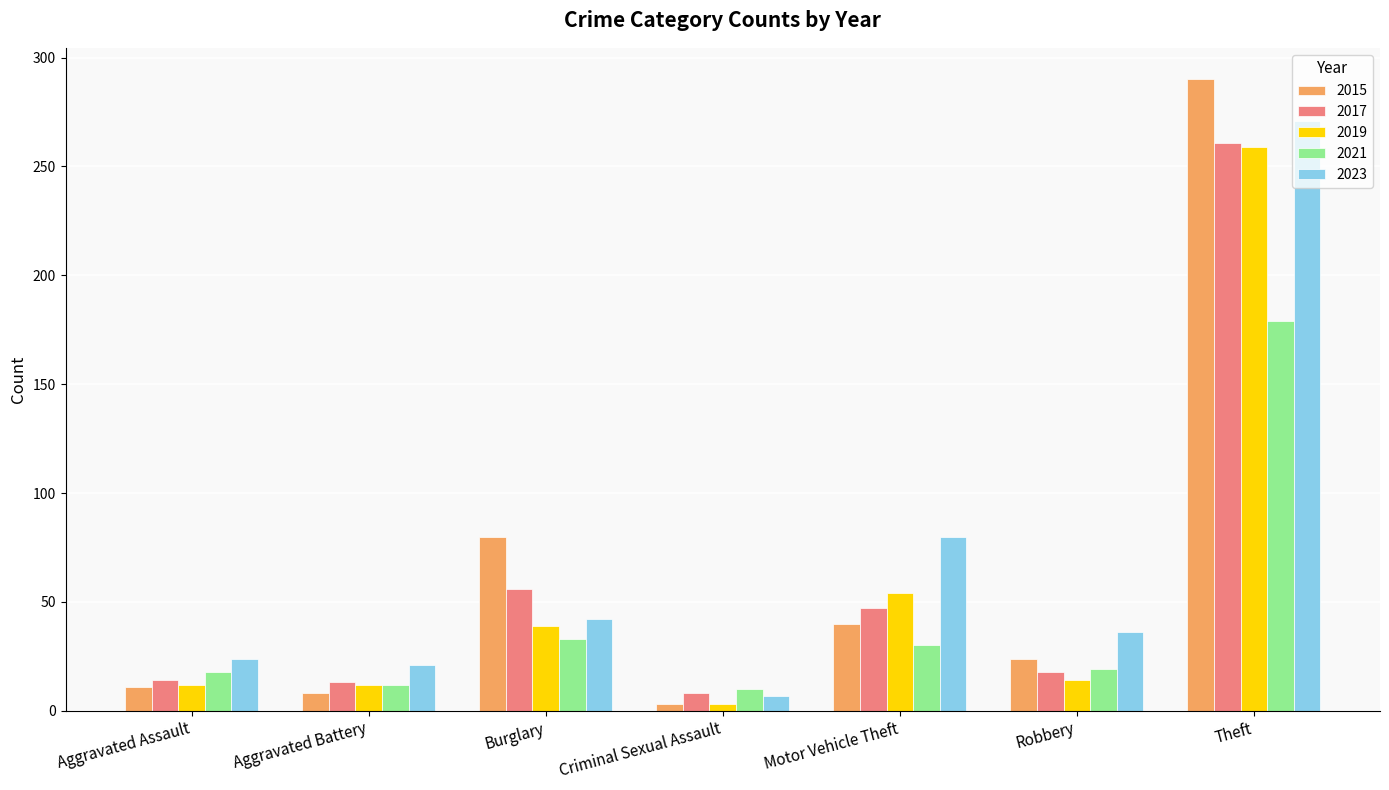

What is the label of the 7th bar from the right?

Aggravated Assault